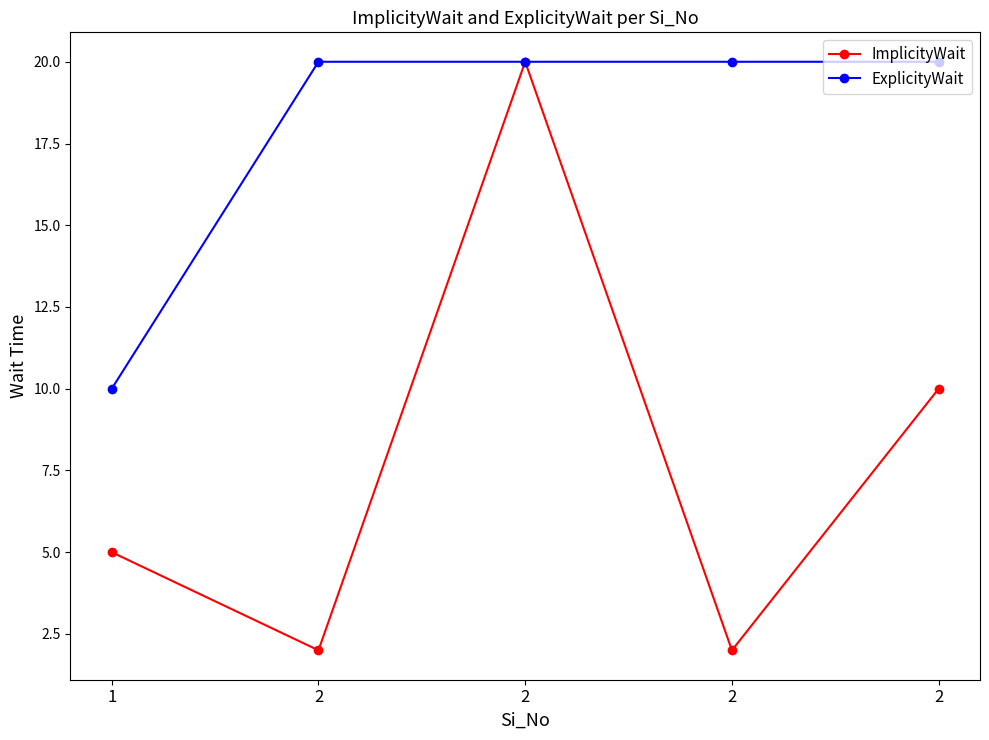

Between 2 and 2, which is larger?

2